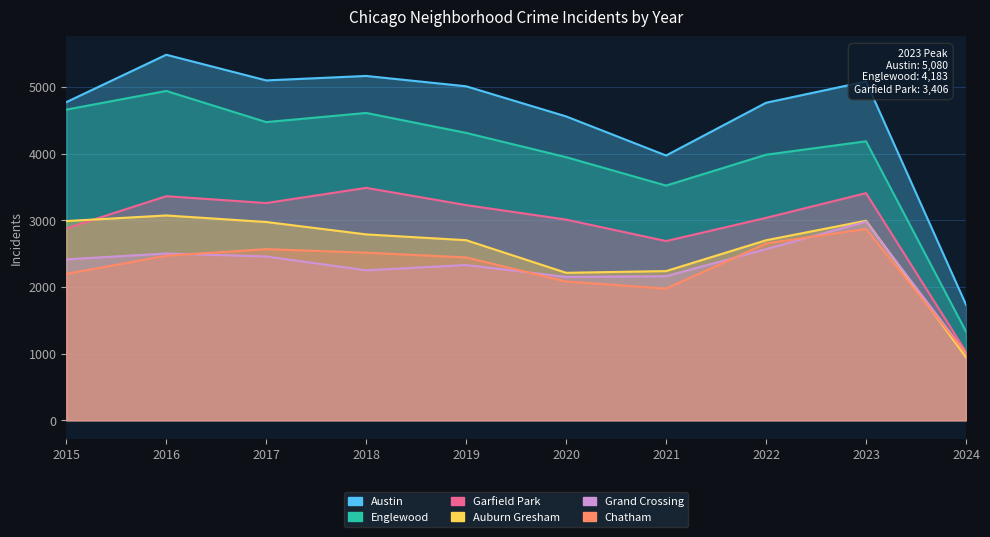

What is the sum of the Garfield Park values at 2018 and 2023?

6891